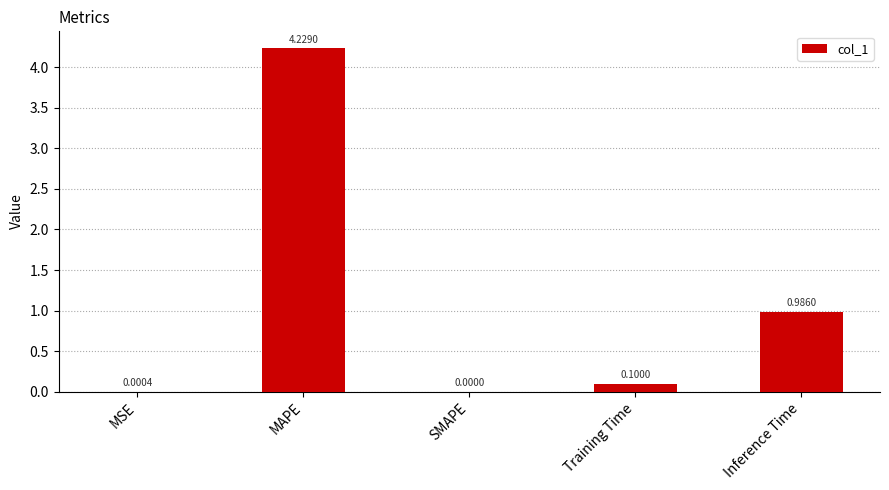

What is the sum of all values?

5.3